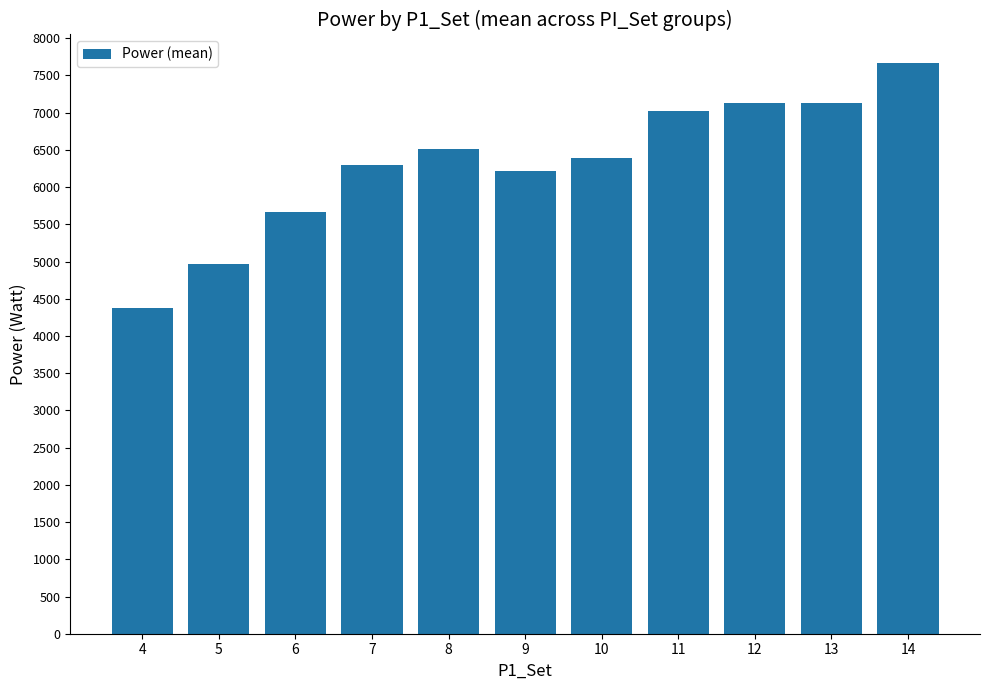

What is the smallest value displayed?

4382.5